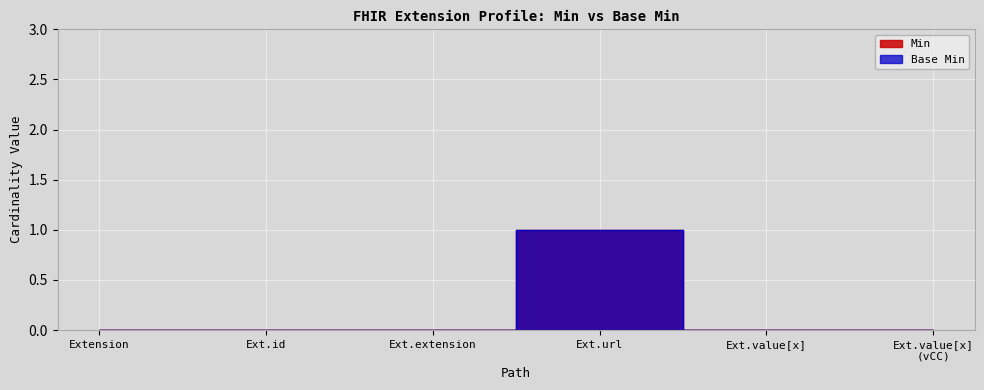

What is the difference between the maximum and minimum values in the Base Min series?

1